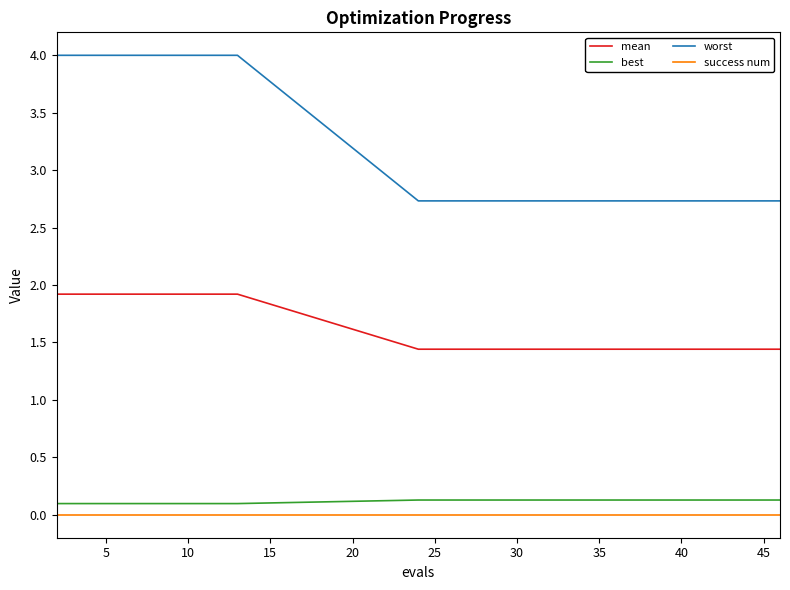

Which series has the largest total across all categories?

worst